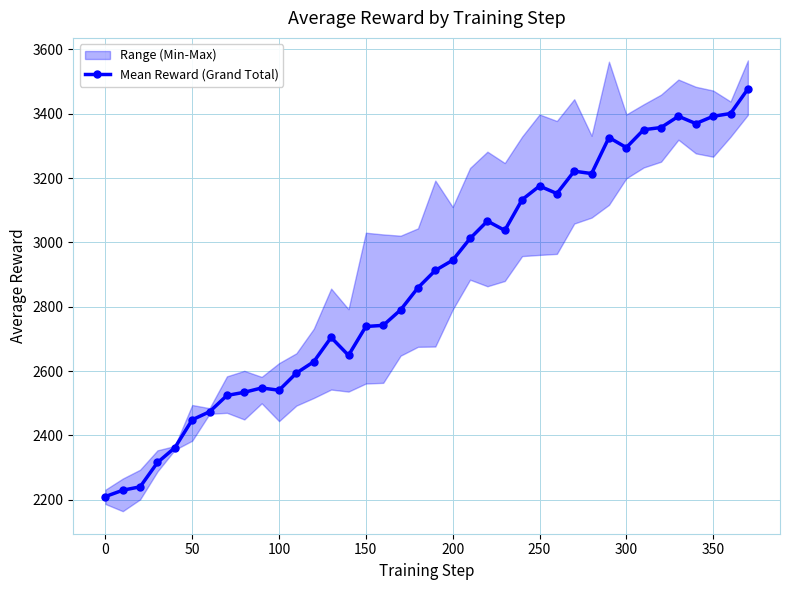

True or false: Mean Reward (Grand Total) has more than 2 points higher than both neighbors.

True